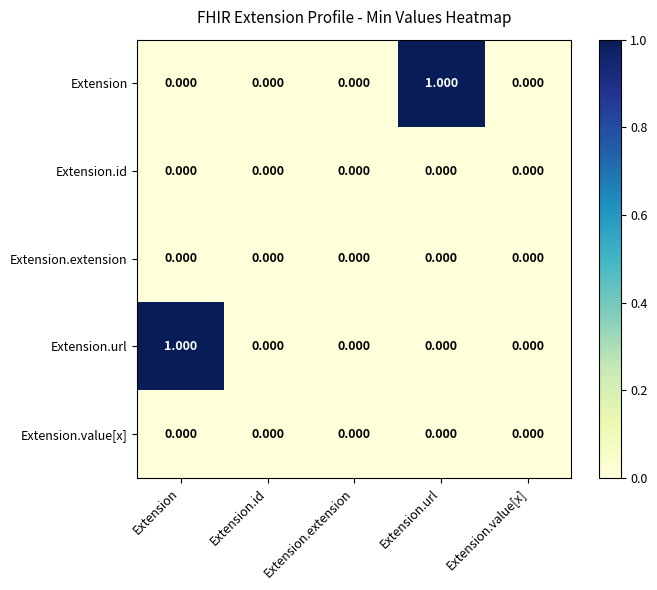

Which series changed the most between Extension.url and Extension.value[x]?

Extension